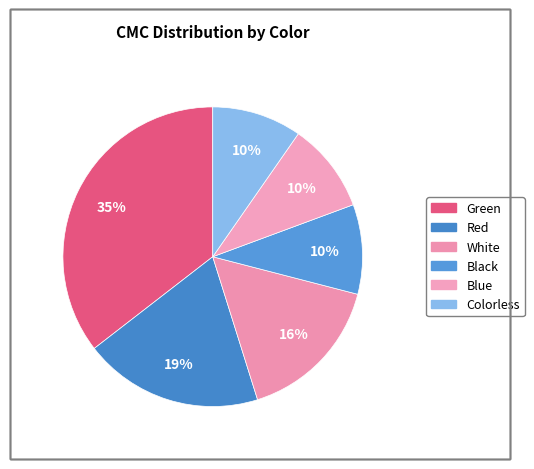

Does Colorless represent more than half of the total?

No